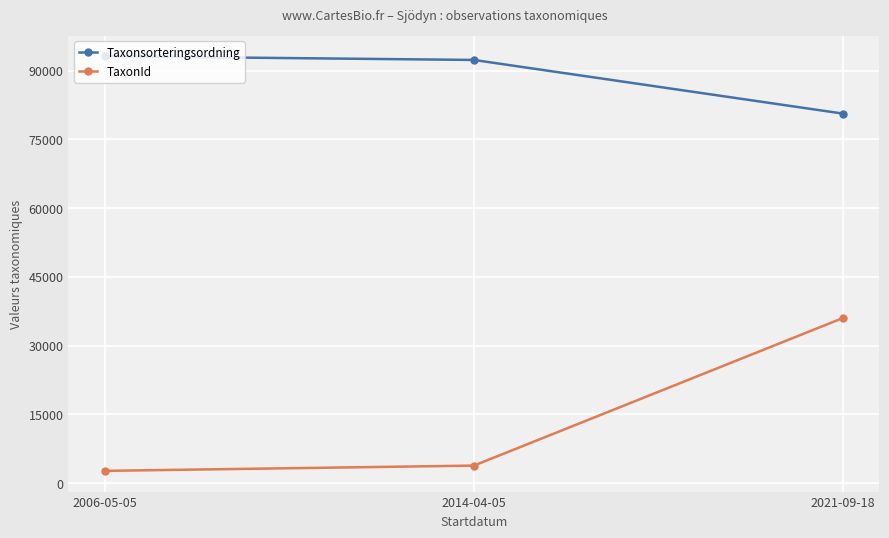

What position from the left is 2021-09-18?

3